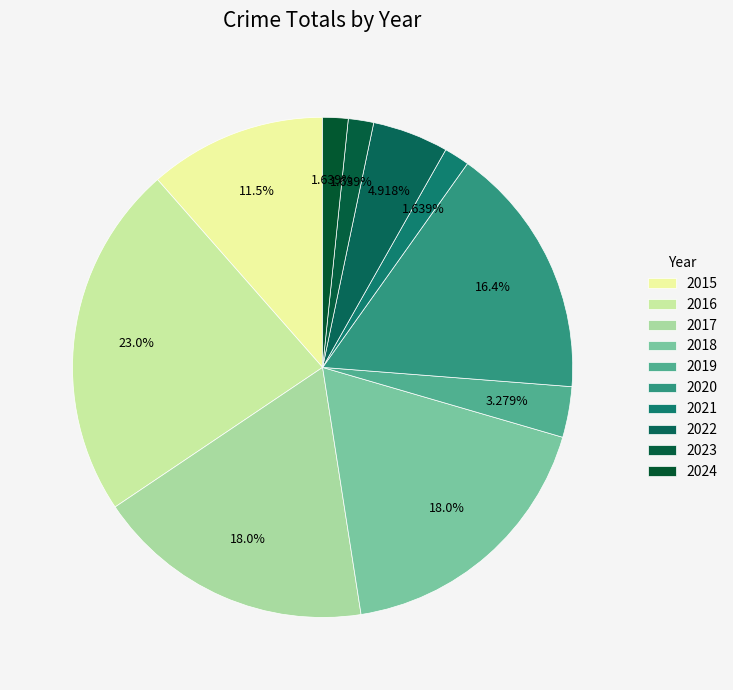

Is there a majority slice in this chart?

No